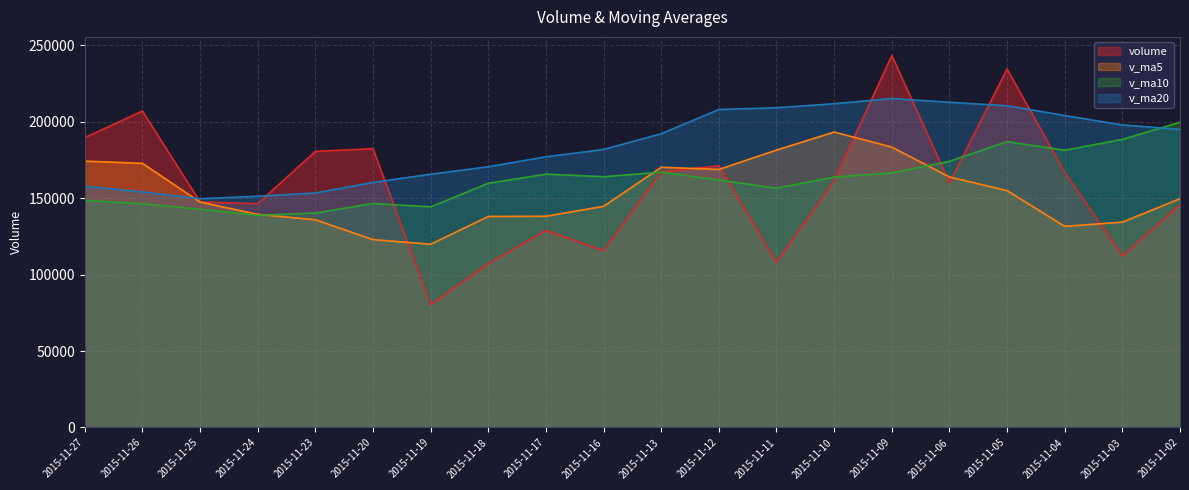

Where is volume nearest to the value 161819?

2015-11-10